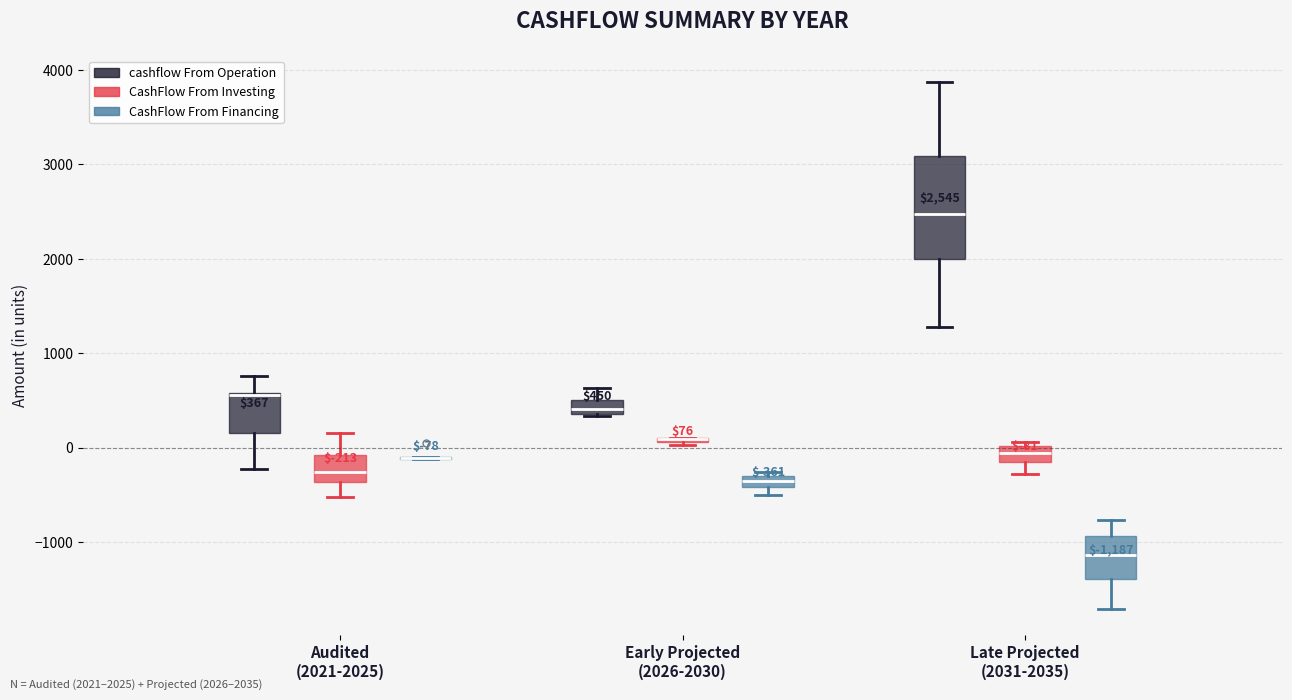

Which box is the tallest, from its lower edge to its upper edge?

Late Projected (2031-2035) (cashflow From Operation)